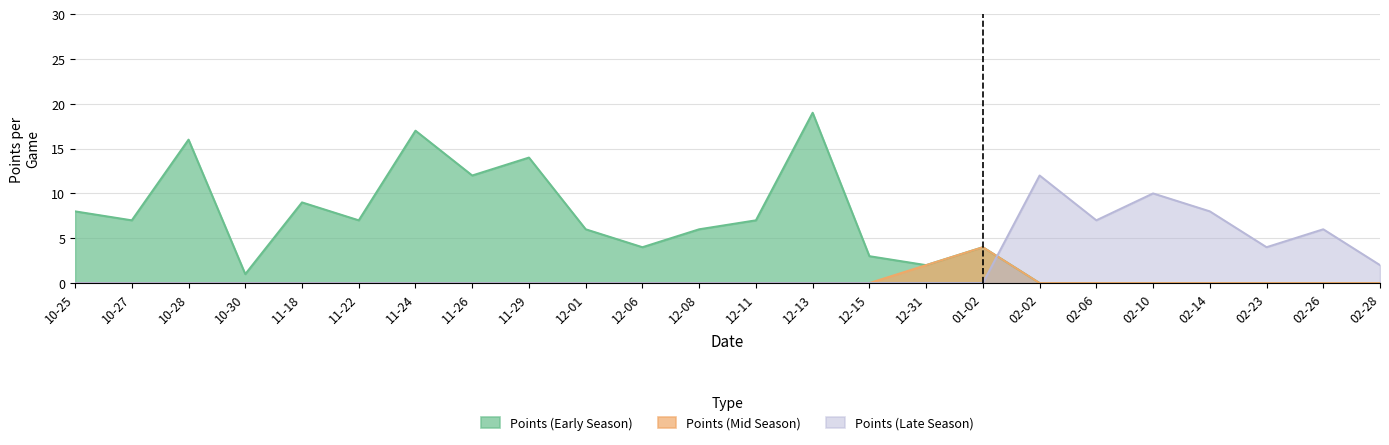

Reading left to right, list all the values displayed in this chart.

Points (Early Season): 10-25=8	10-27=7	10-28=16	10-30=1	11-18=9	11-22=7	11-24=17	11-26=12	11-29=14	12-01=6	12-06=4	12-08=6	12-11=7	12-13=19	12-15=3	12-31=2	01-02=4	02-02=0	02-06=0	02-10=0	02-14=0	02-23=0	02-26=0	02-28=0
Points (Mid Season): 10-25=0	10-27=0	10-28=0	10-30=0	11-18=0	11-22=0	11-24=0	11-26=0	11-29=0	12-01=0	12-06=0	12-08=0	12-11=0	12-13=0	12-15=0	12-31=2	01-02=4	02-02=0	02-06=0	02-10=0	02-14=0	02-23=0	02-26=0	02-28=0
Points (Late Season): 10-25=0	10-27=0	10-28=0	10-30=0	11-18=0	11-22=0	11-24=0	11-26=0	11-29=0	12-01=0	12-06=0	12-08=0	12-11=0	12-13=0	12-15=0	12-31=0	01-02=0	02-02=12	02-06=7	02-10=10	02-14=8	02-23=4	02-26=6	02-28=2